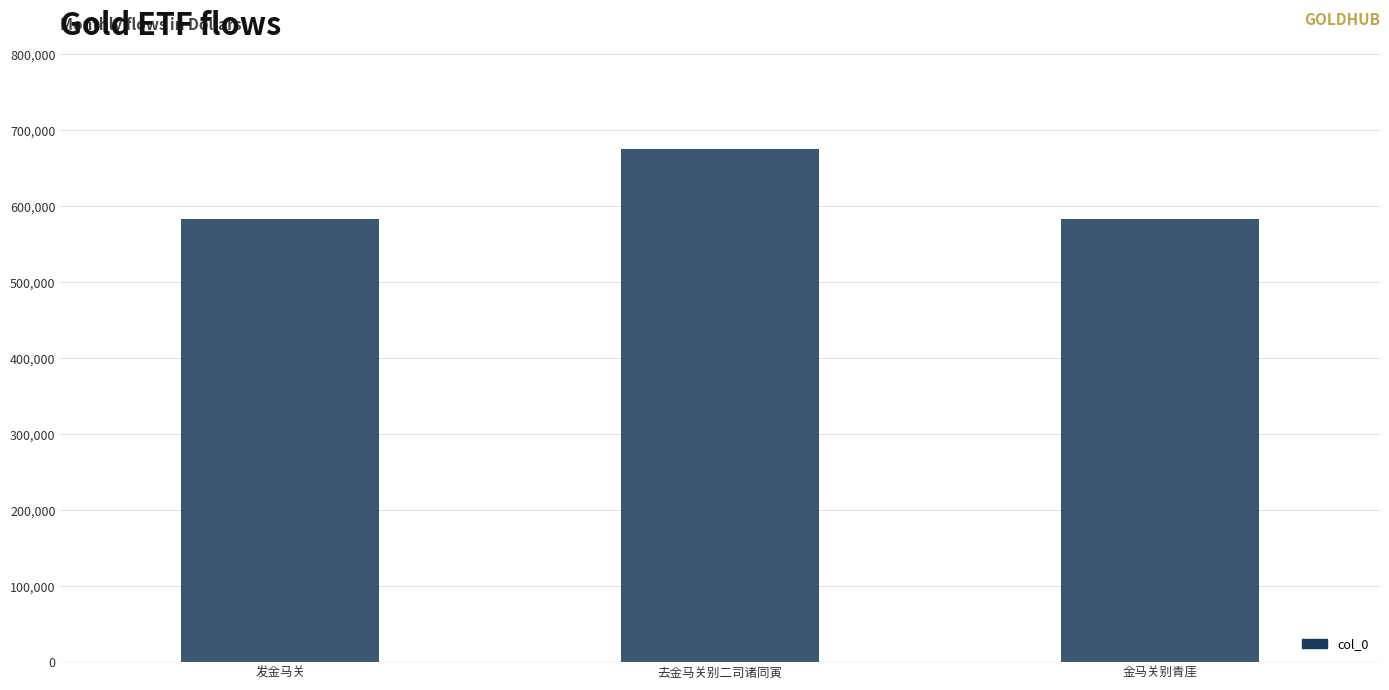

What is the value of the 3rd bar from the left?

583705